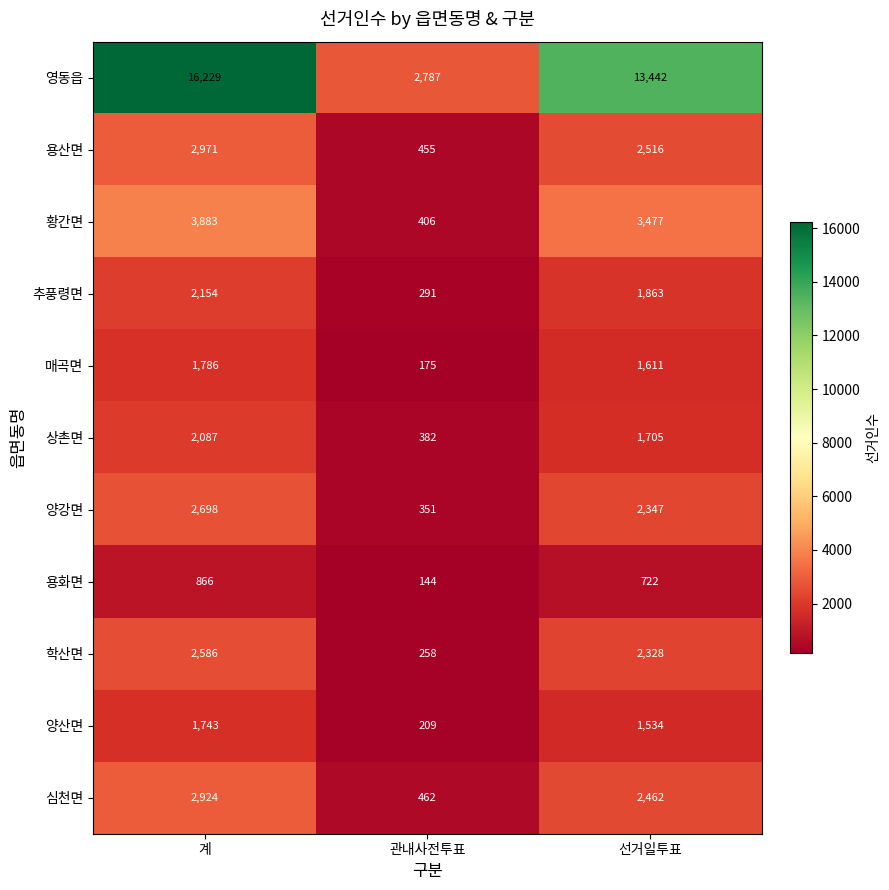

What is the greatest value displayed?

16229